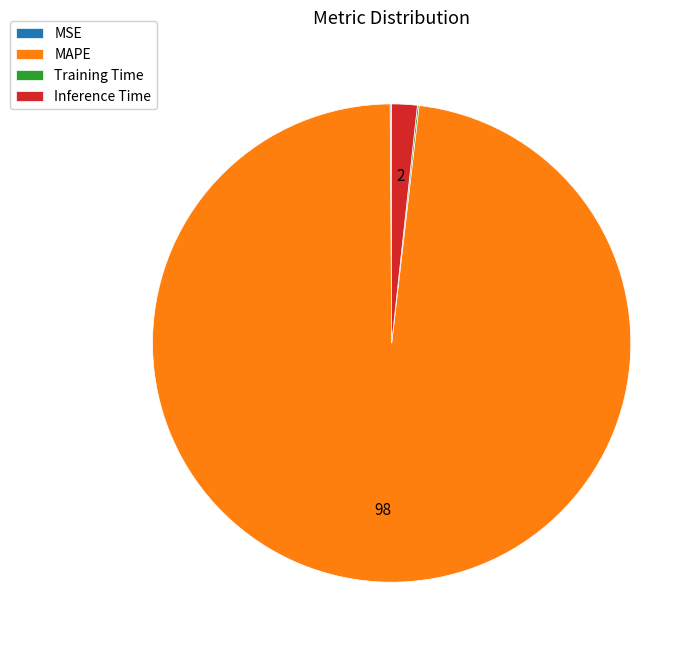

What is the majority slice?

MAPE